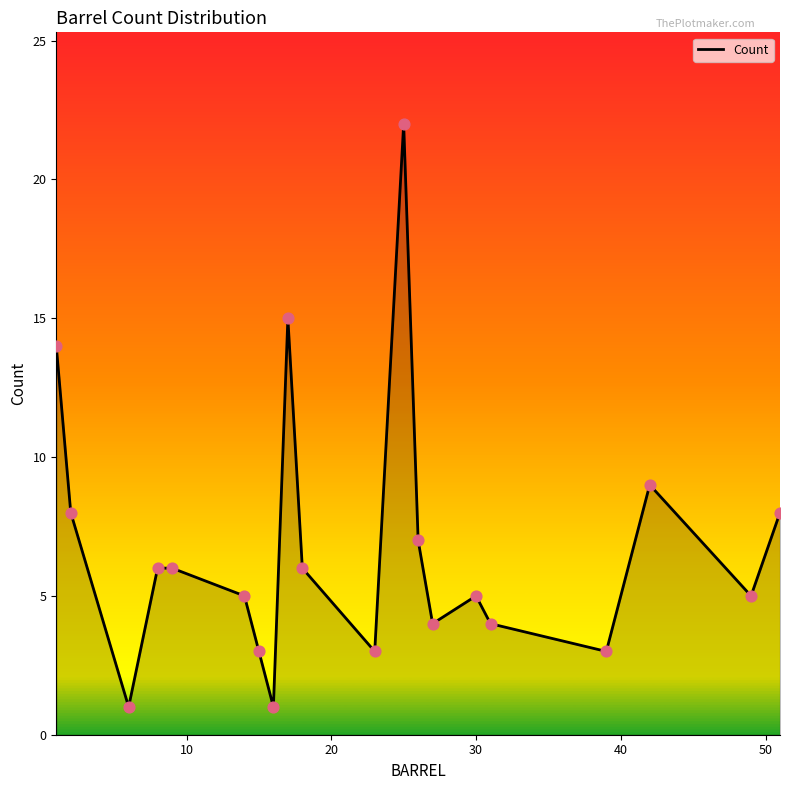

What is the greatest value displayed?

22